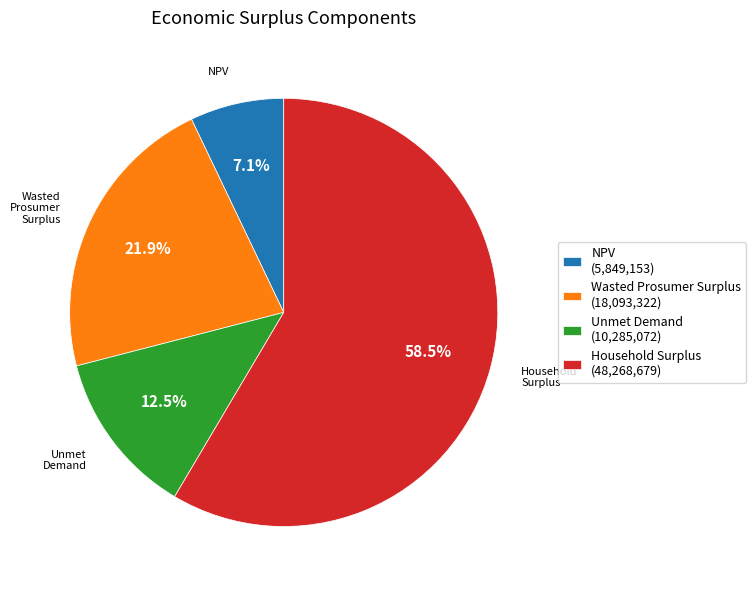

Which has a higher value, NPV or Unmet Demand?

Unmet Demand